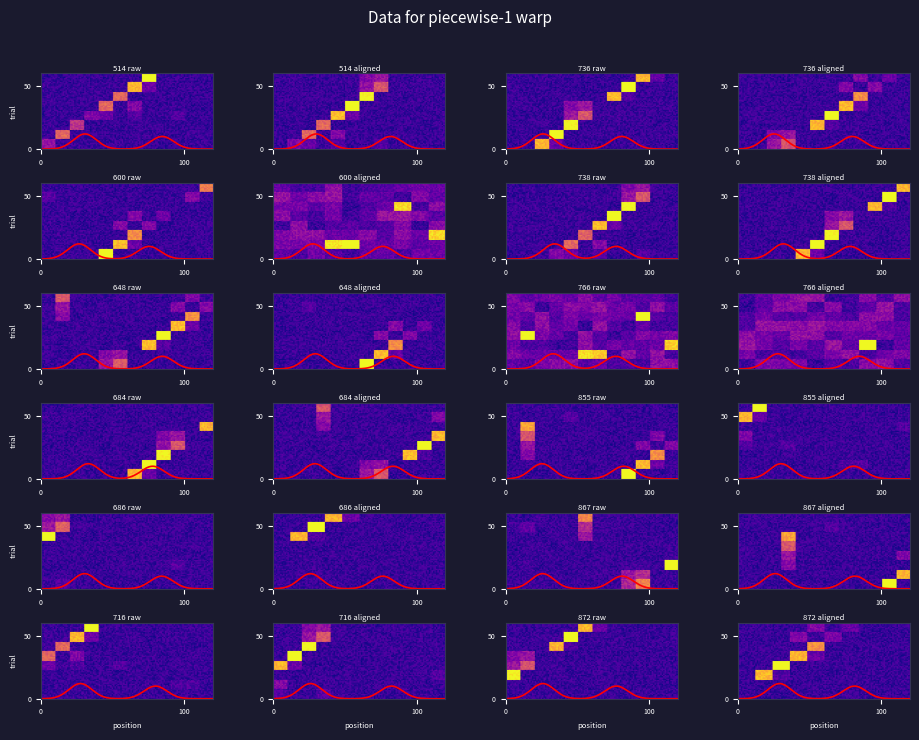

At which category is the sum across all series the highest?

5